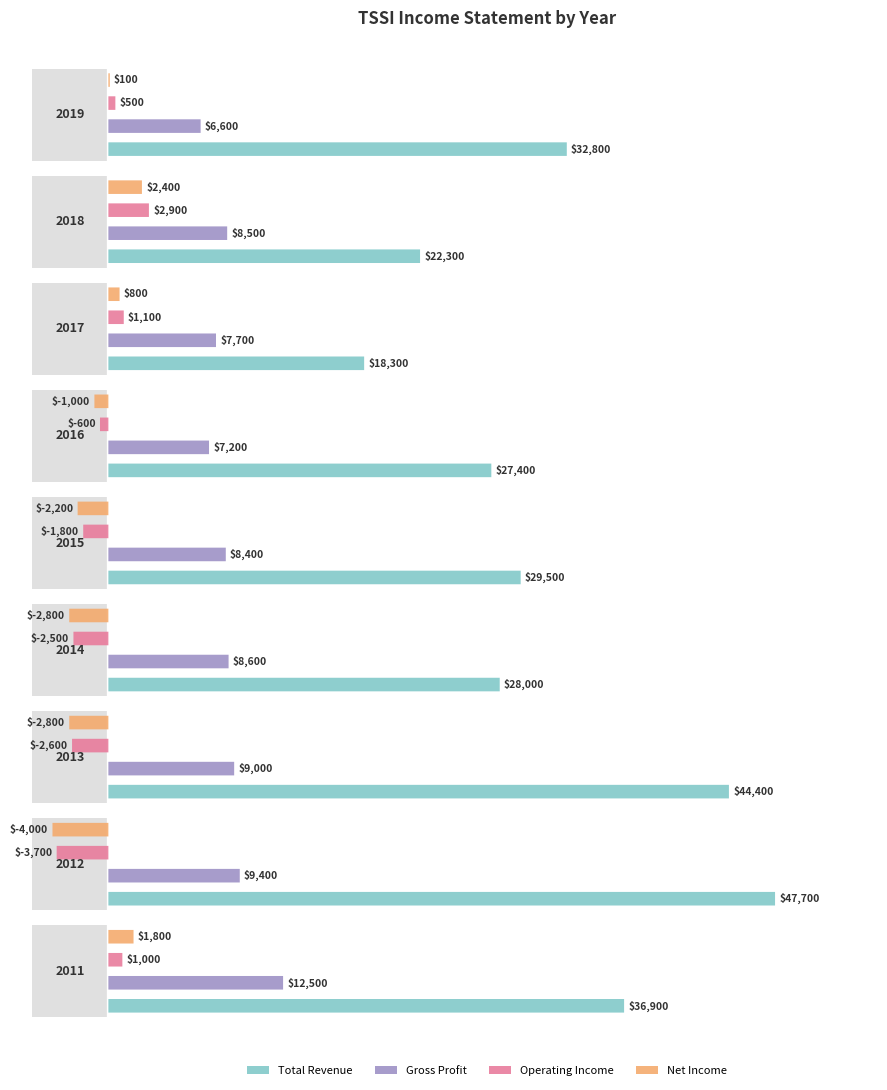

At which label is Gross Profit closest to 9550?

2012